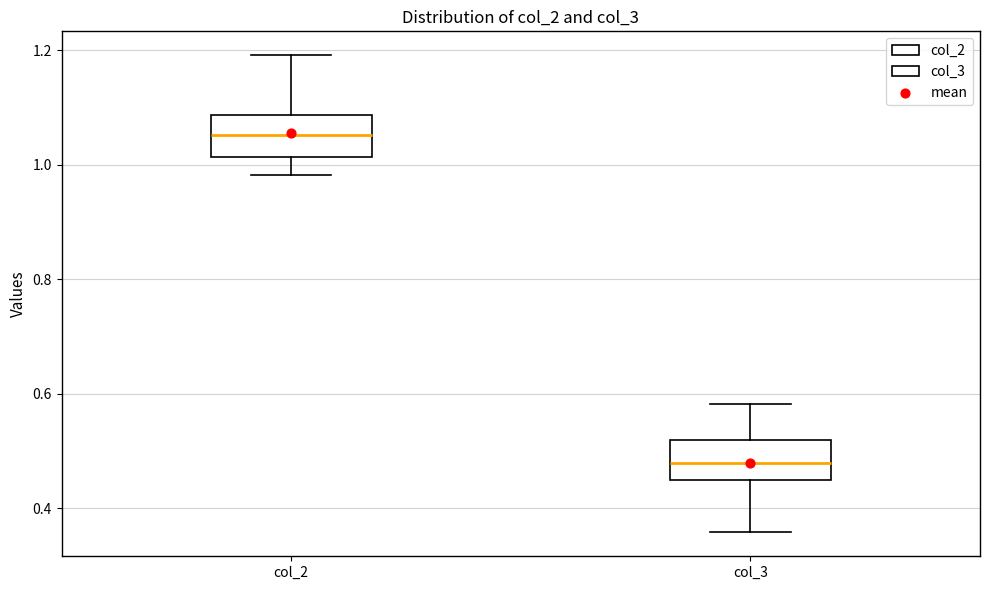

Reading left to right, read every box against the y-axis: the position of its median line, the range the box covers, and the ends of its whiskers. The values are not printed on the chart, so give them approximately, as read against the axis.

col_2: median 1.06, box 1.02 to 1.08, whiskers 0.98 to 1.20
col_3: median 0.48, box 0.44 to 0.52, whiskers 0.36 to 0.58